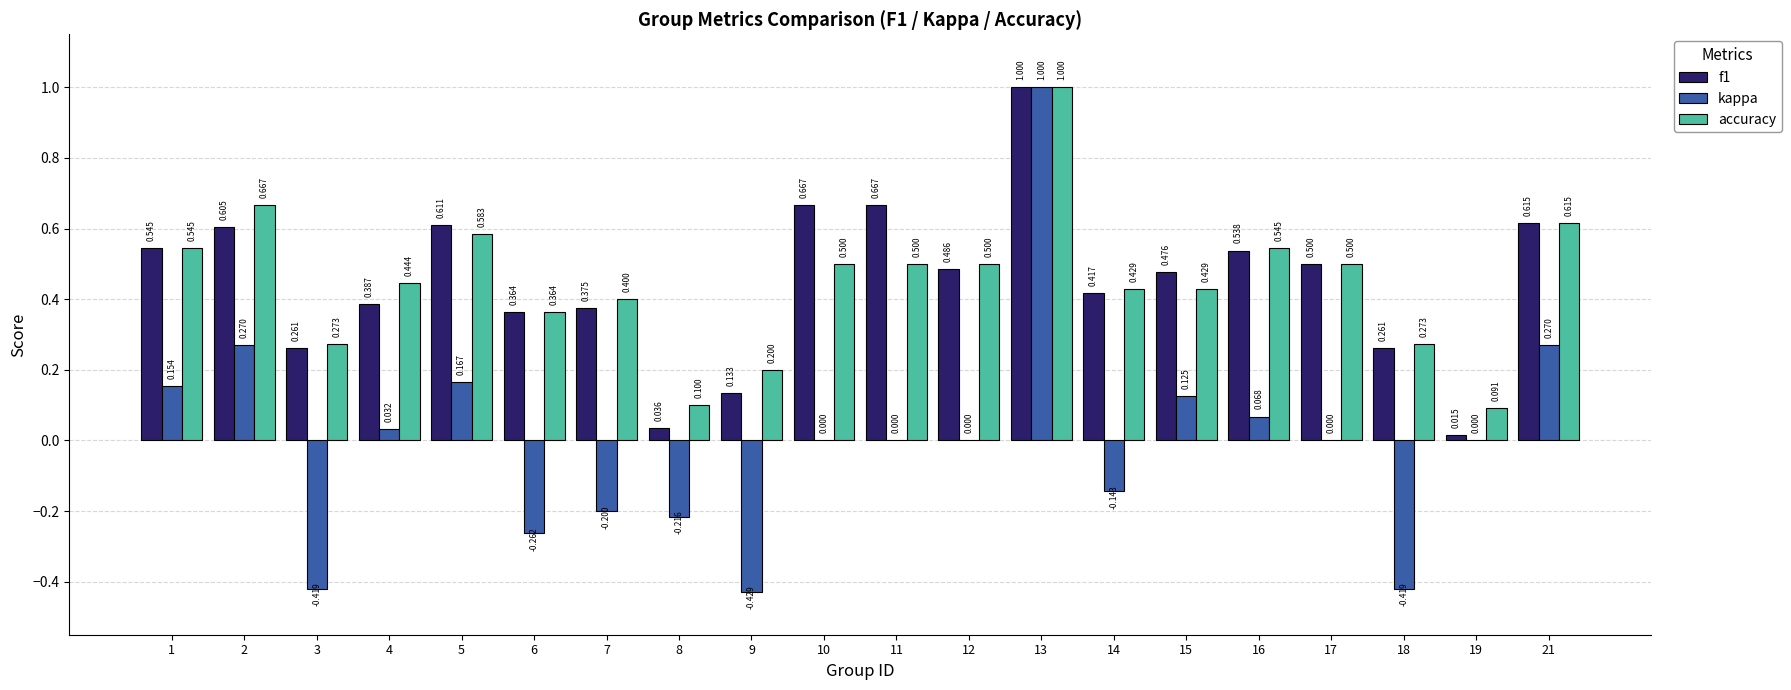

Between 6 and 18, which series saw the biggest shift?

kappa